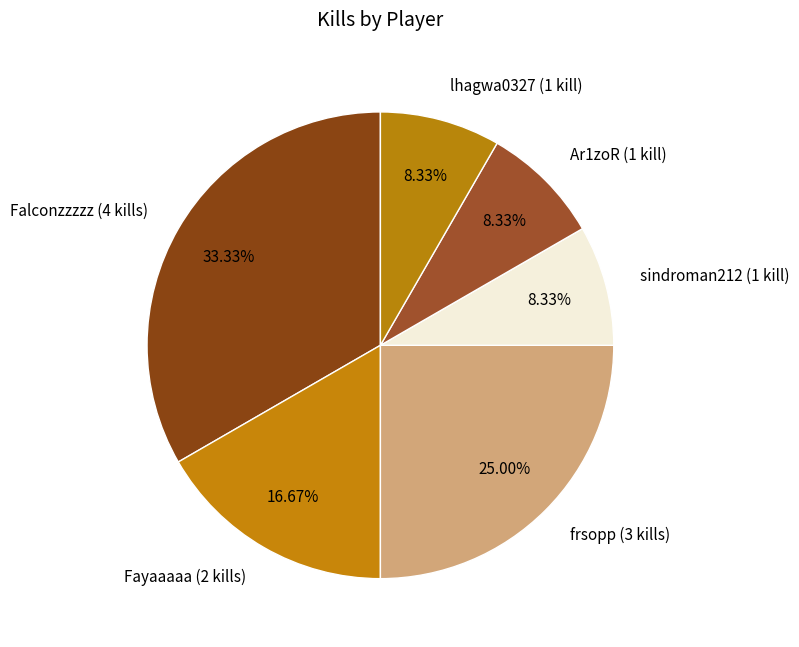

Is the sum of lhagwa0327 (1 kill) and sindroman212 (1 kill) greater than half?

No